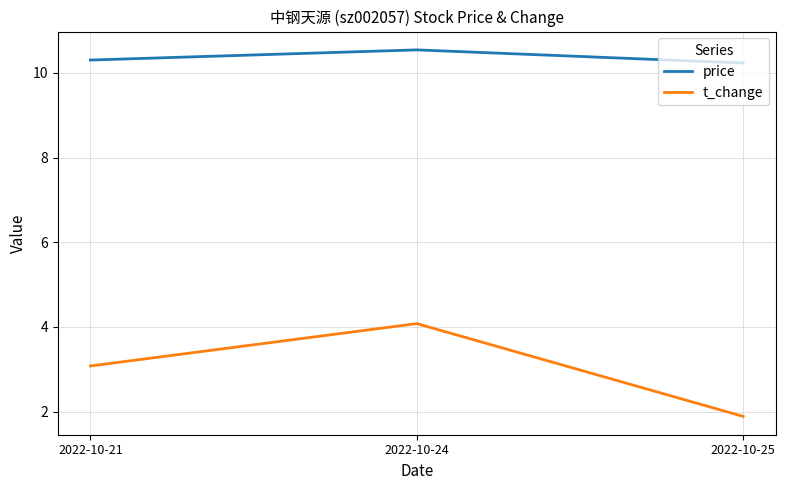

What is the difference between the maximum and second lowest values in the price series?

0.2